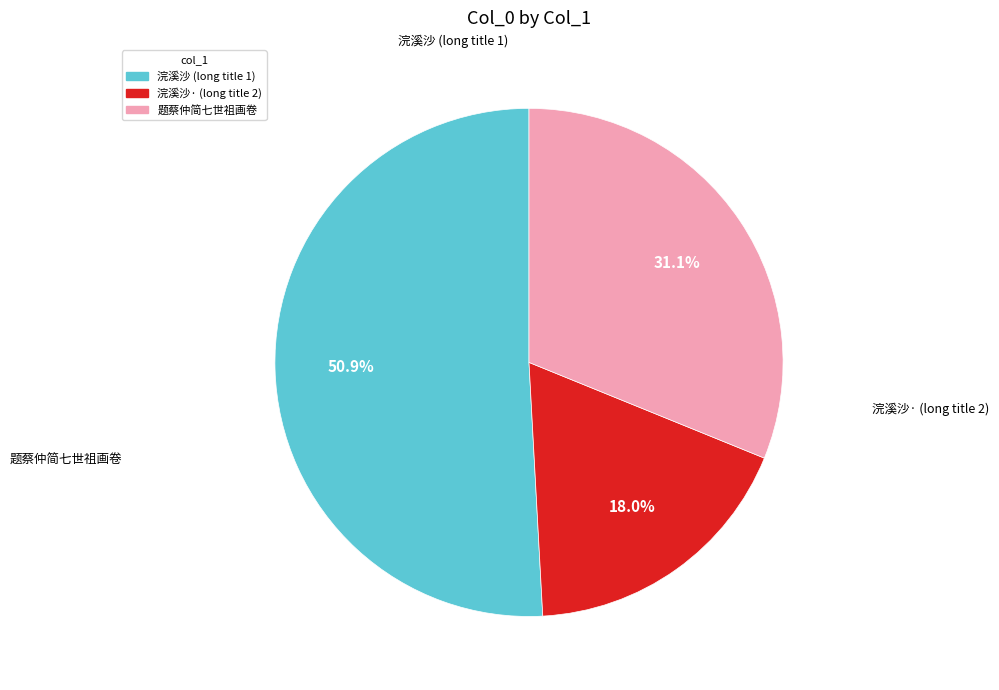

Does any single category account for the majority?

Yes